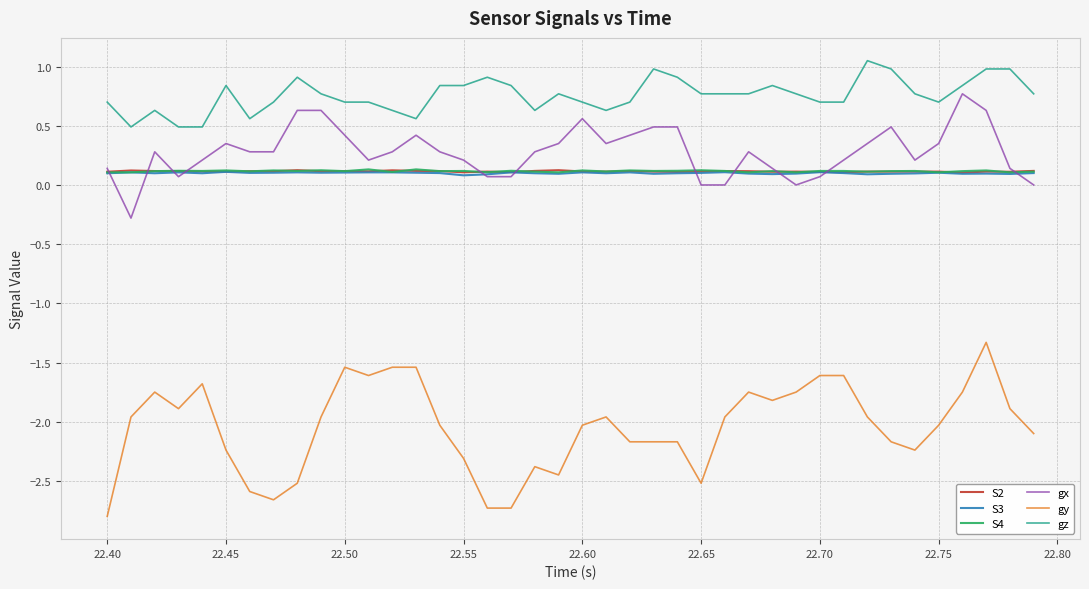

Which series has the largest total across all categories?

gz